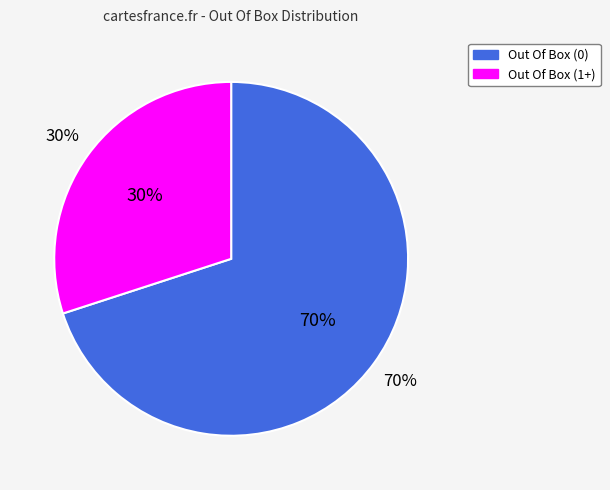

To the nearest percent, what is the combined percentage of Out Of Box (1+) and Out Of Box (0)?

100%